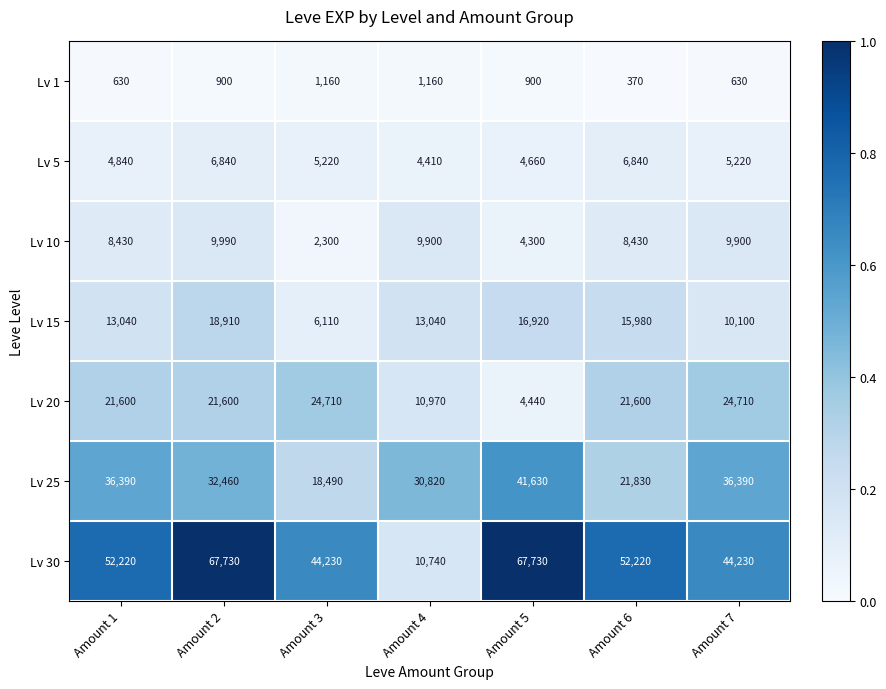

What is the maximum value for Lv 30?

67730